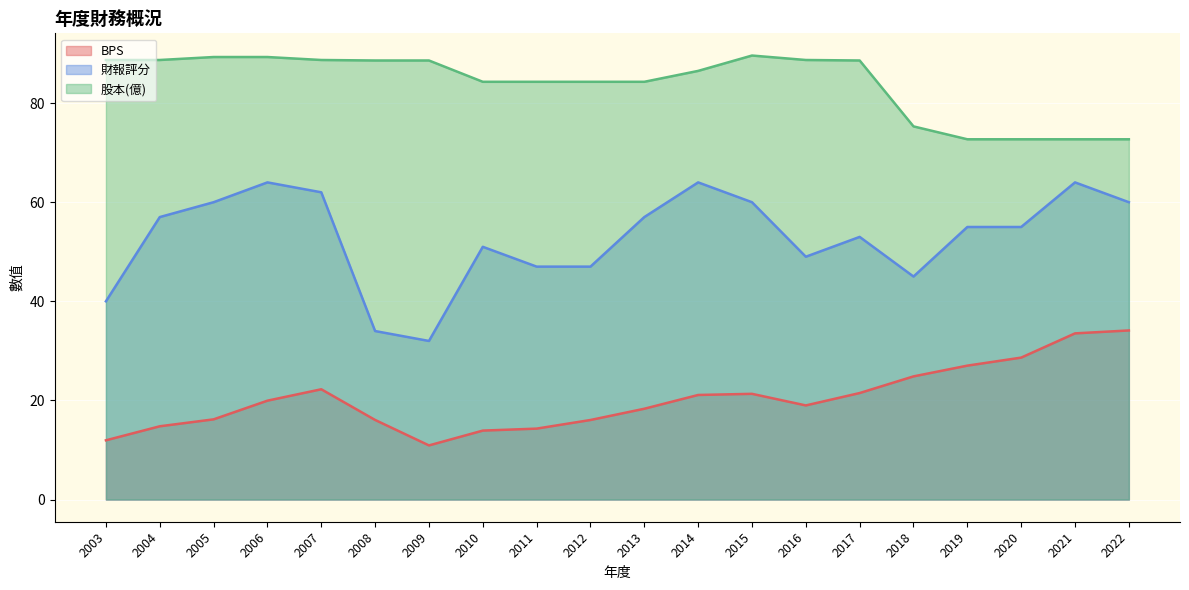

What is the greatest value displayed?

89.6